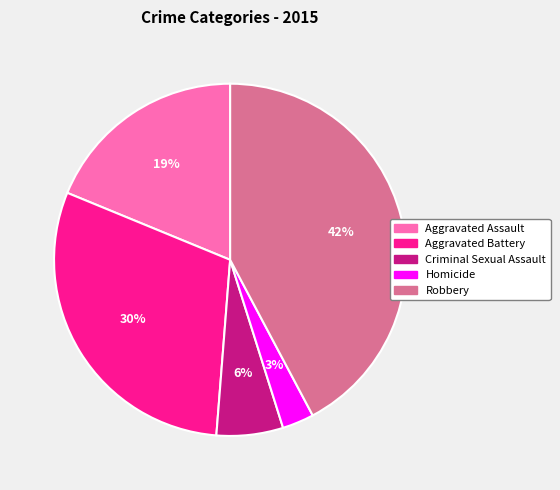

Is the sum of Aggravated Assault and Homicide greater than half?

No